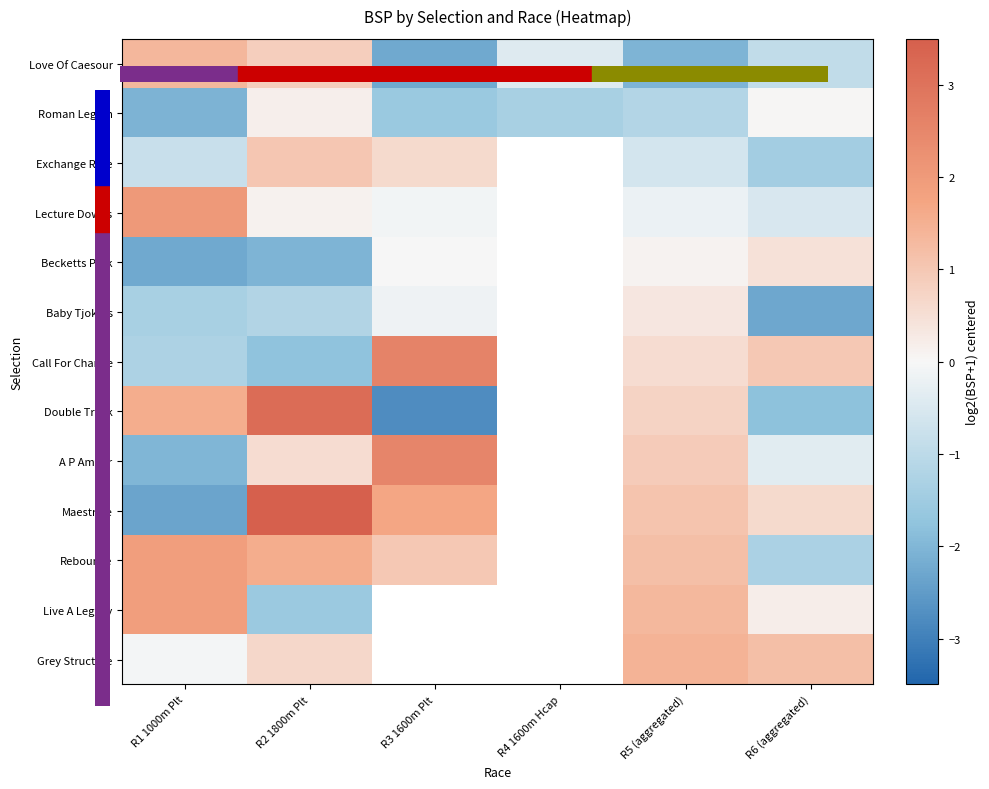

Is it true that A P Amber equals 1.4 at R5 (aggregated)?

False